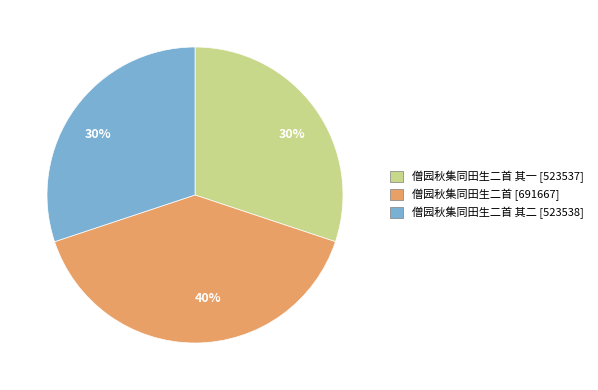

How many segments does this pie chart have?

3